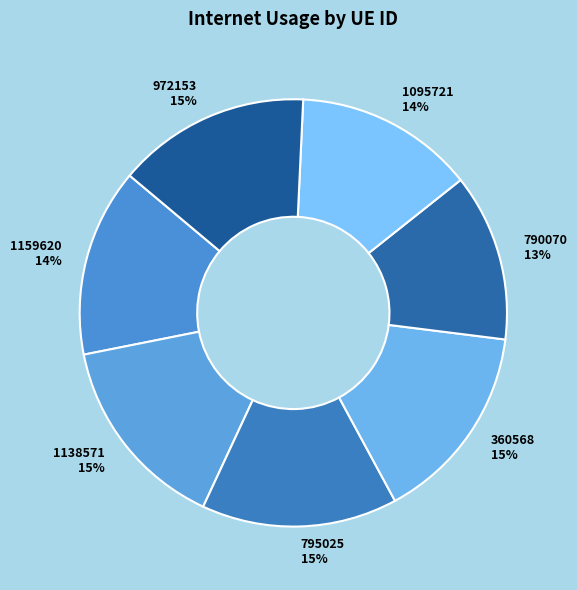

Is the sum of 1138571 and 972153 greater than half?

No